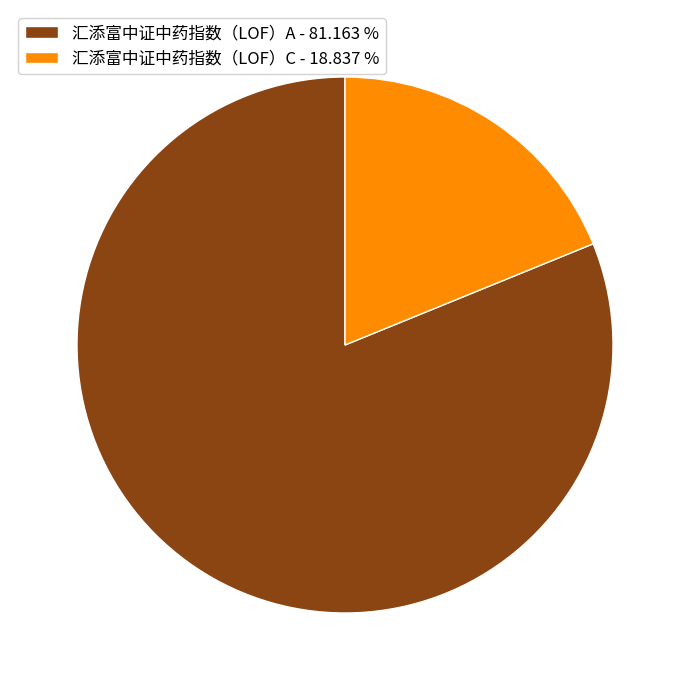

Does 汇添富中证中药指数（LOF）C - 18.837 % represent more than half of the total?

No